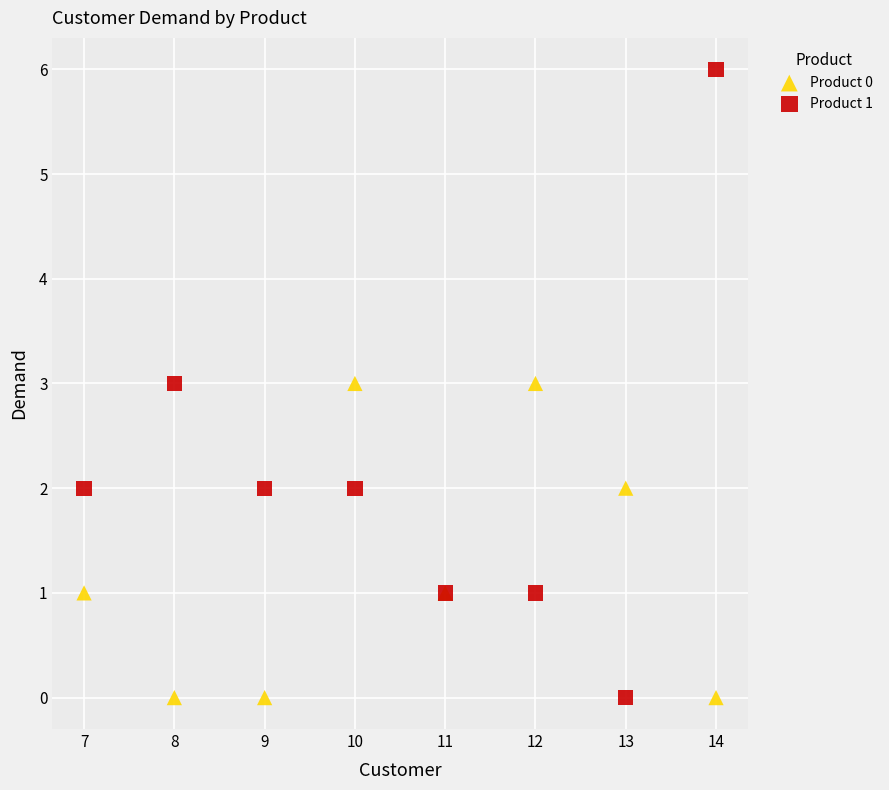

Which series contains the highest Y value?

Product 1